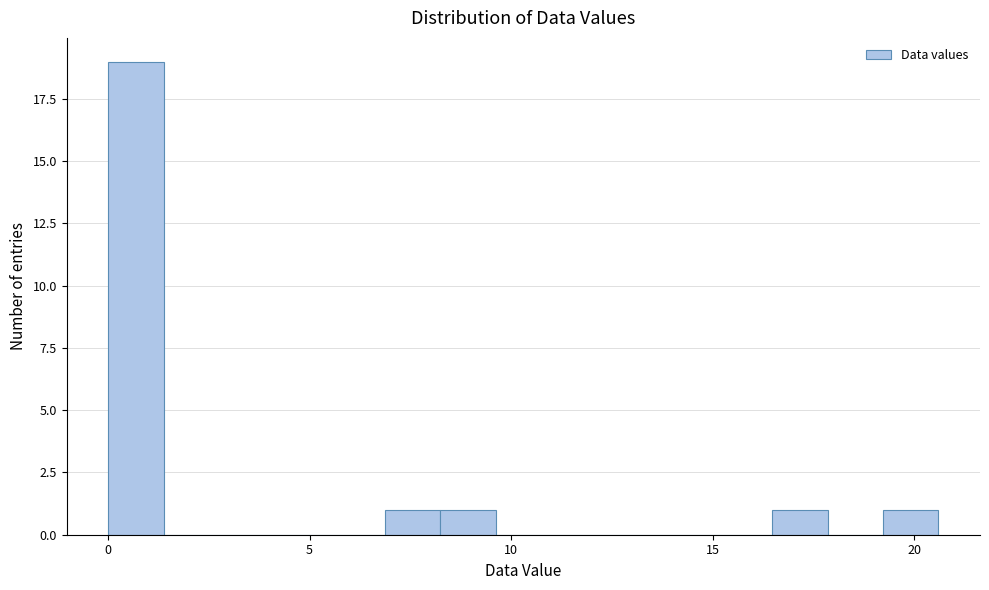

Around what value on the x-axis is the tallest bar? Give the approximate position of its centre, as read against the axis.

0.5